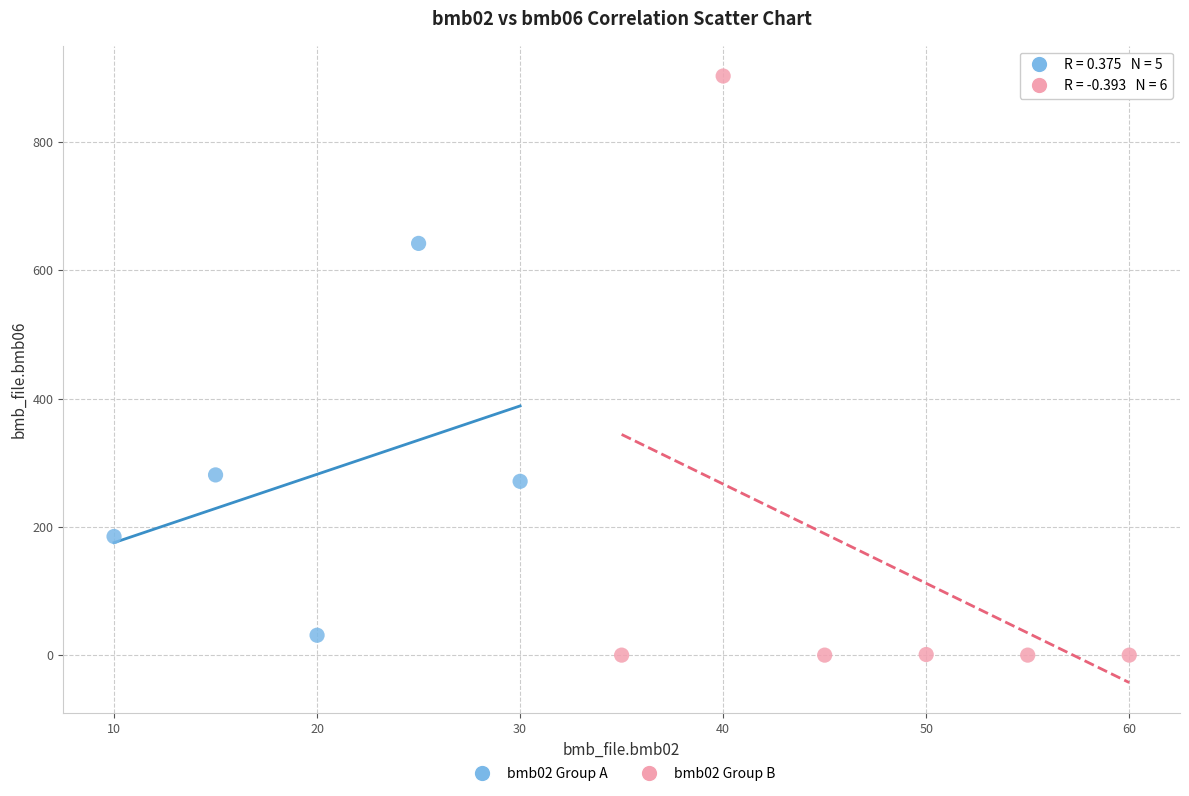

Which series has the largest Y range (max minus min)?

bmb02 Group B